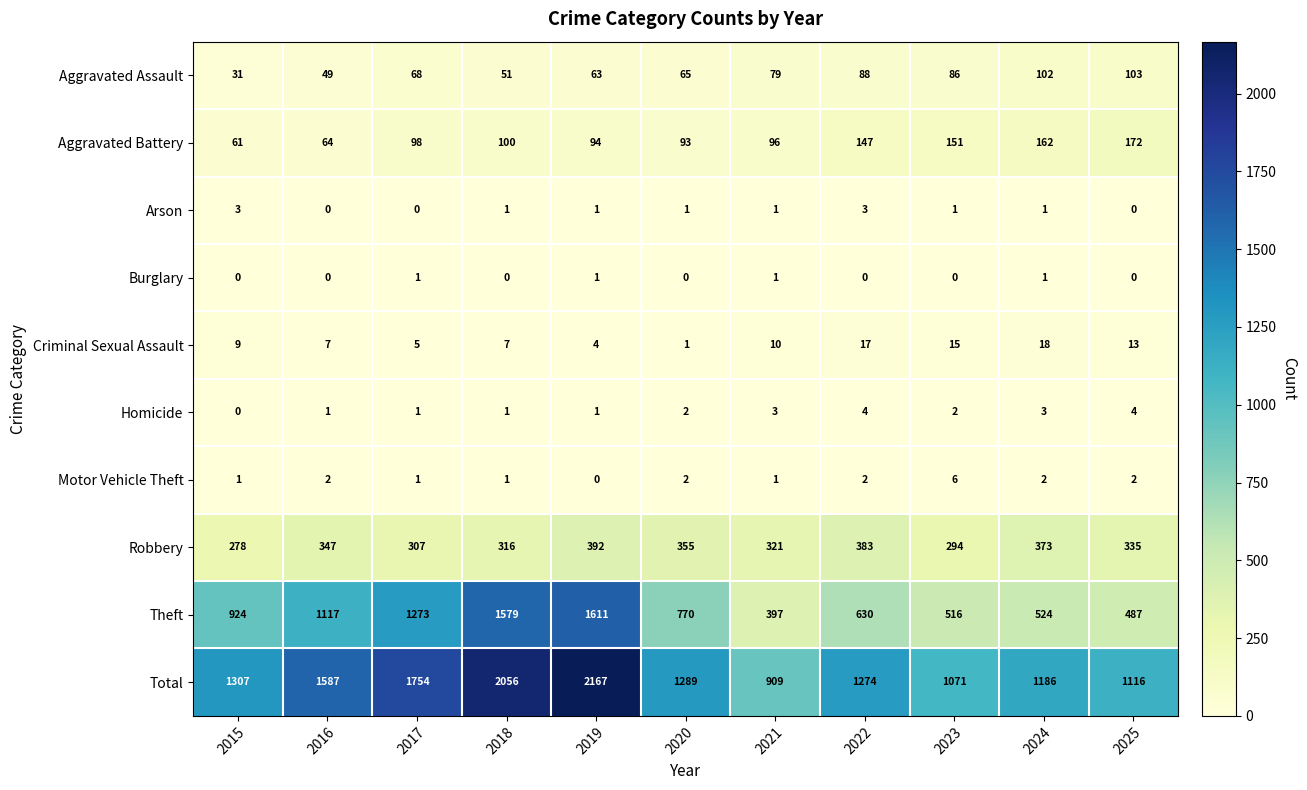

What is the difference between the second highest and minimum values in the Aggravated Battery series?

101